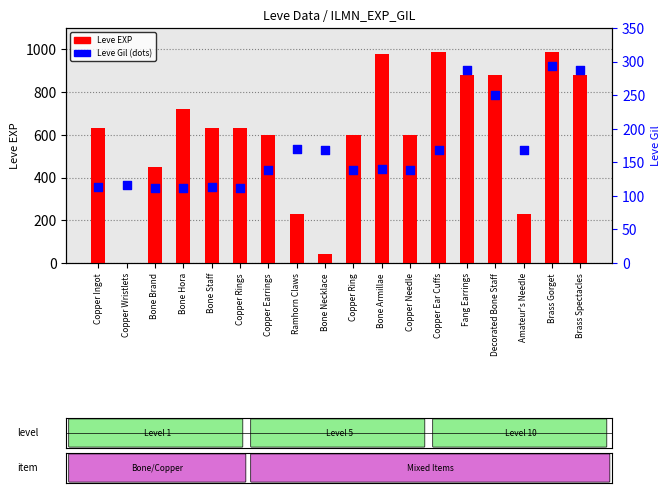

Which series contains the lowest Y value?

Leve EXP